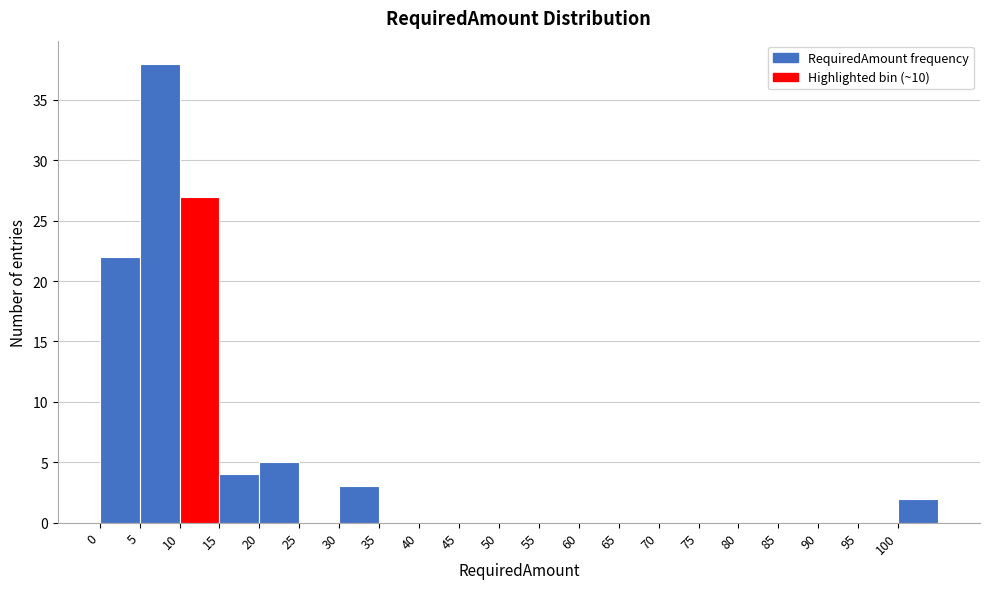

Reading left to right, list every bar in this chart as the range it spans on the x-axis followed by its height. The values are not printed on the chart, so give them approximately, as read against the axis.

0 to 5: 22
5 to 10: 38
10 to 15: 27
15 to 20: 4
20 to 25: 5
25 to 30: 0
30 to 35: 3
35 to 40: 0
40 to 45: 0
45 to 50: 0
50 to 55: 0
55 to 60: 0
60 to 65: 0
65 to 70: 0
70 to 75: 0
75 to 80: 0
80 to 85: 0
85 to 90: 0
90 to 95: 0
95 to 100: 0
100 to 105: 2